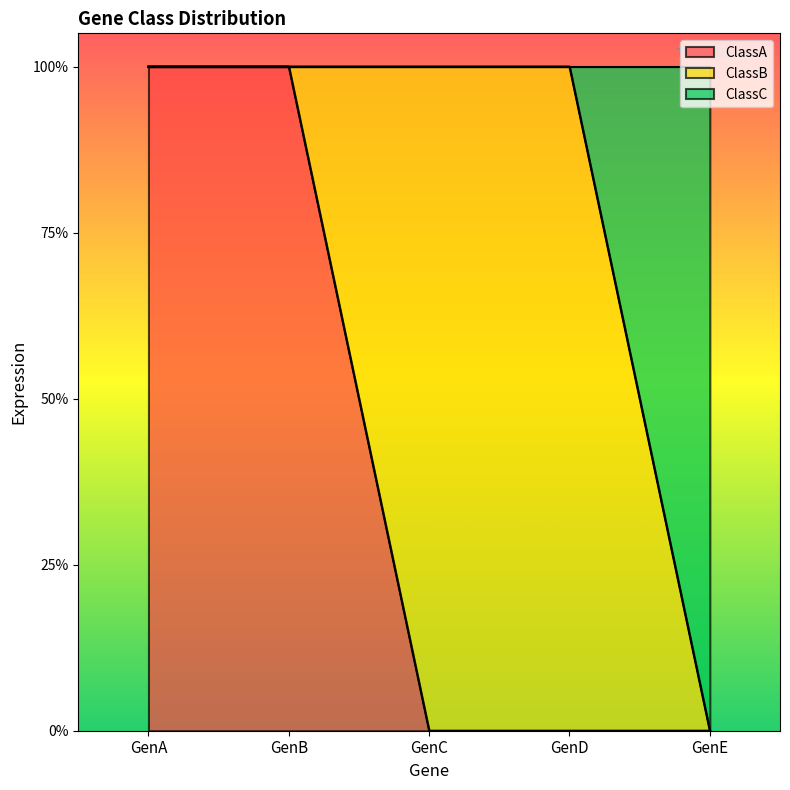

What are all the series names shown in the legend?

ClassA, ClassB, ClassC